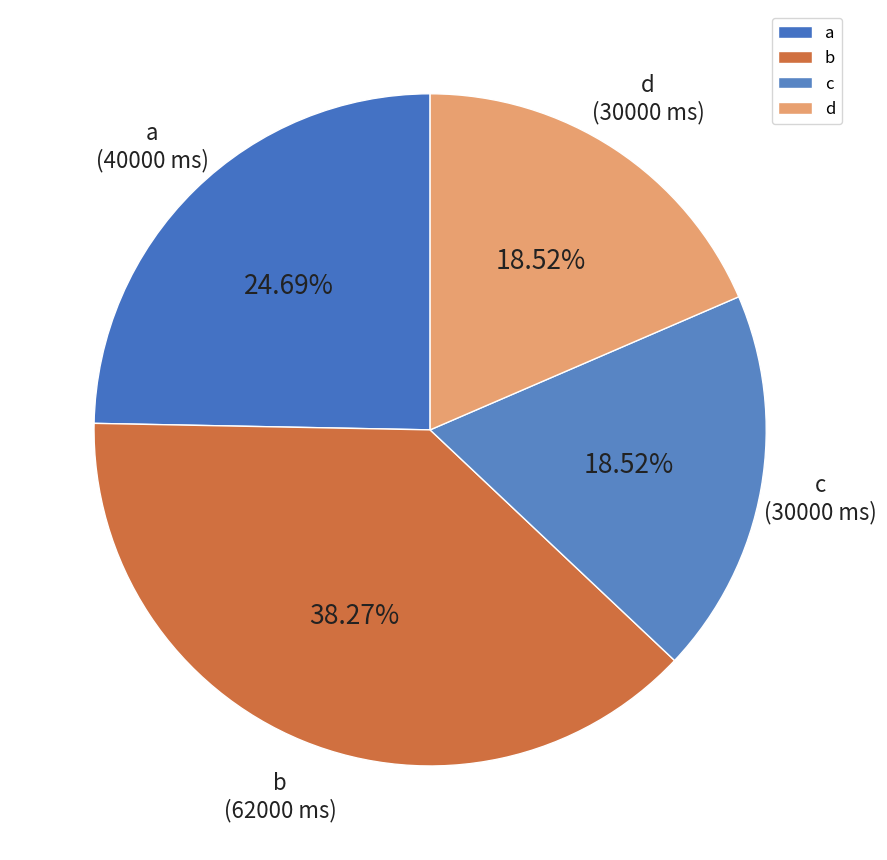

Is it true that a is 18% of the pie?

False